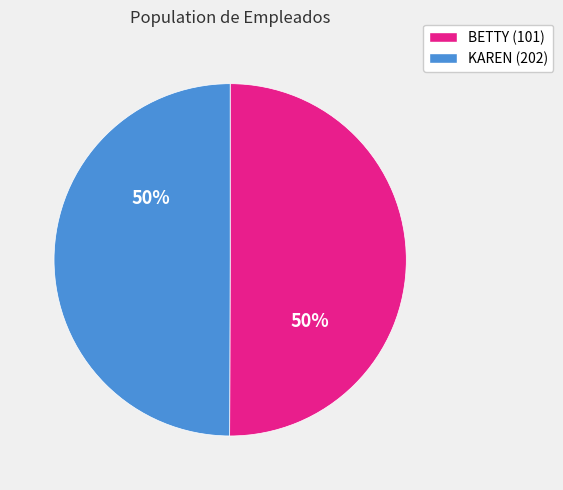

To the nearest percent, what is the average slice percentage?

50%